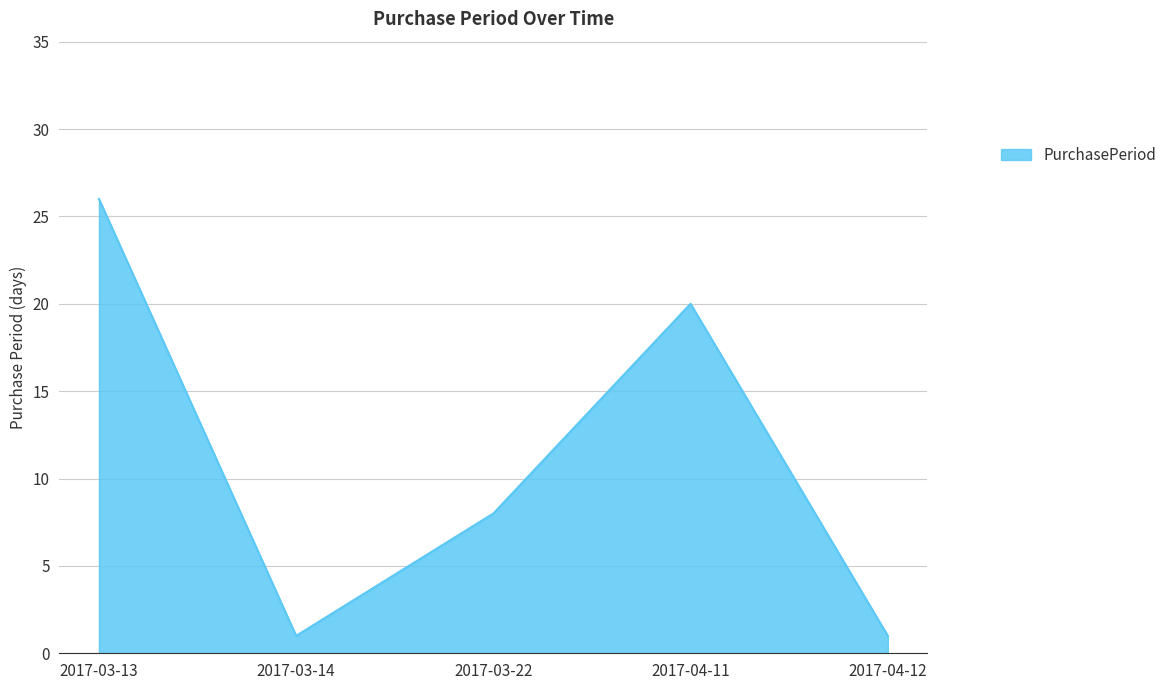

Reading left to right, extract all data points from this chart.

26	1	8	20	1